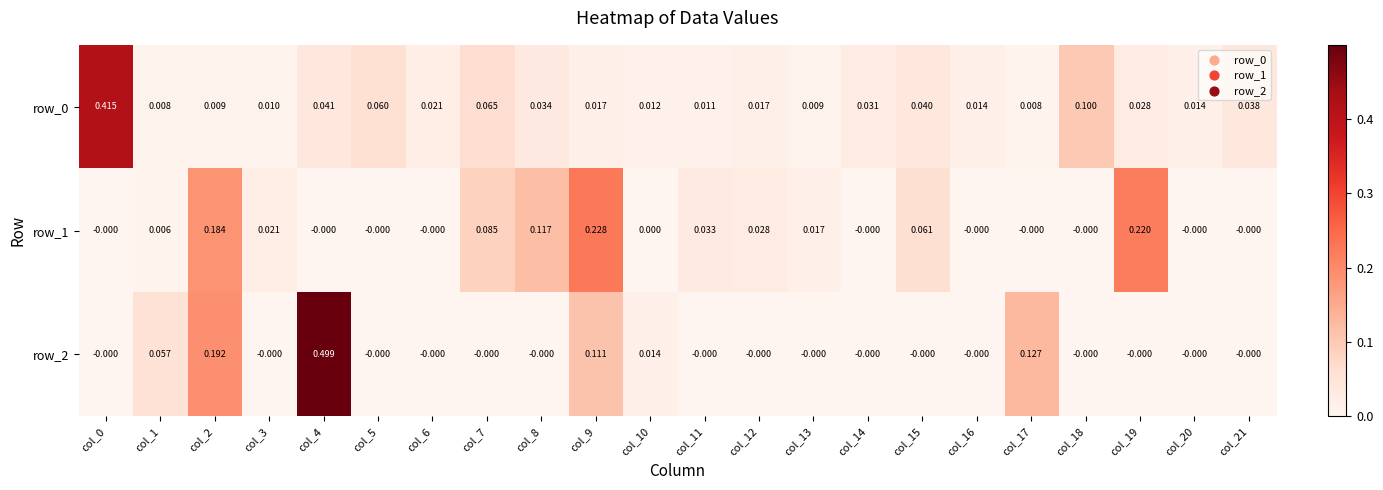

What is the difference between the highest and lowest values at col_15?

0.1